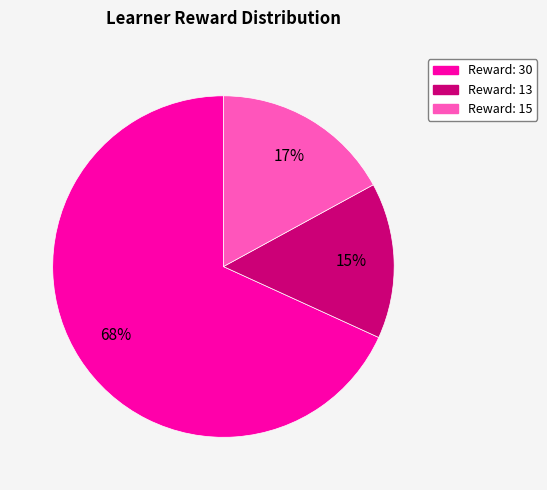

Is there any slice that represents more than half of the pie?

Yes